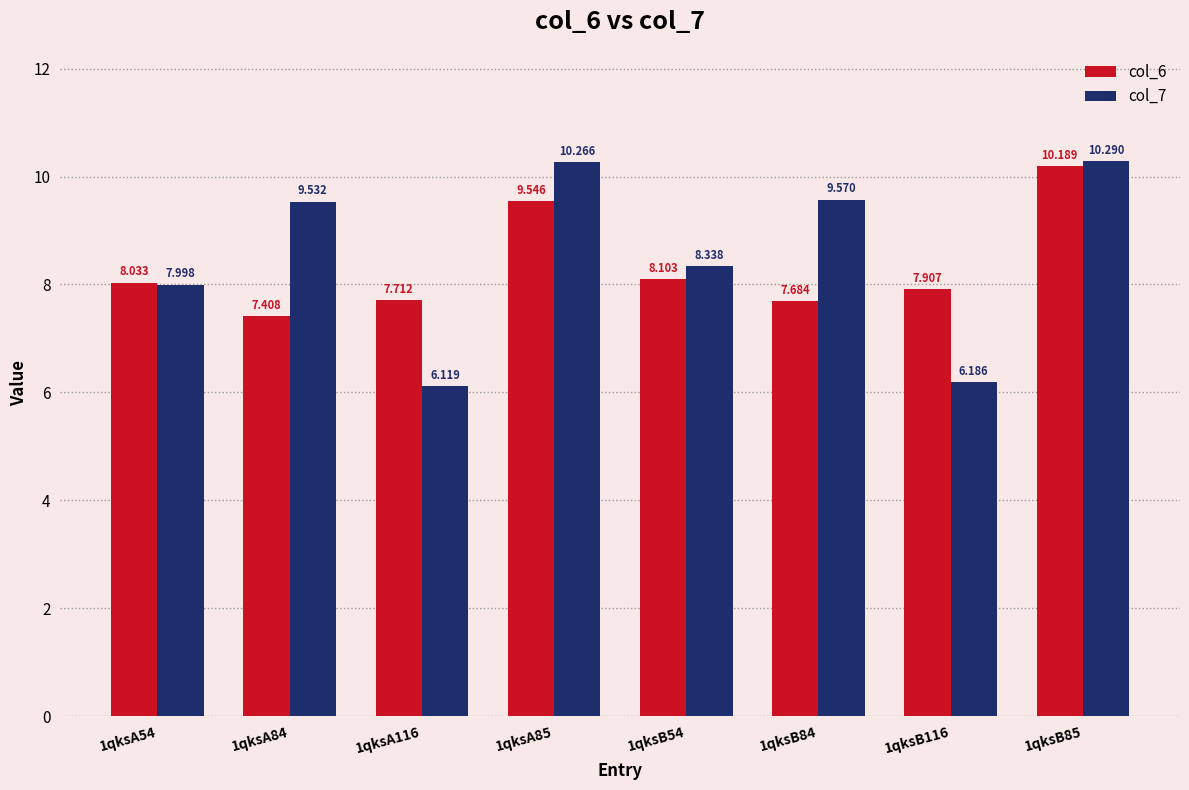

What value does the col_7 series have at 1qksA54?

8.0